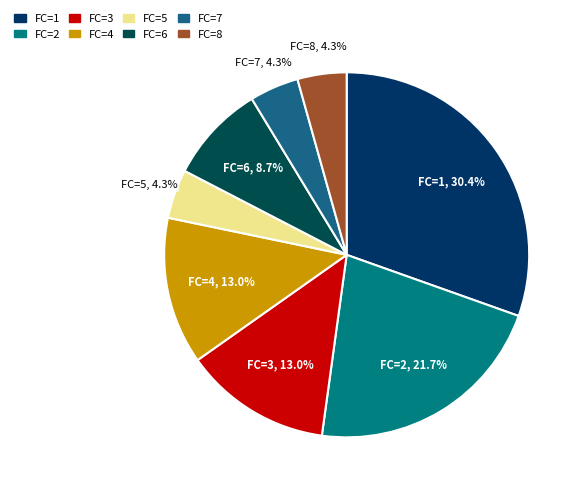

Count the number of slices in the pie.

8